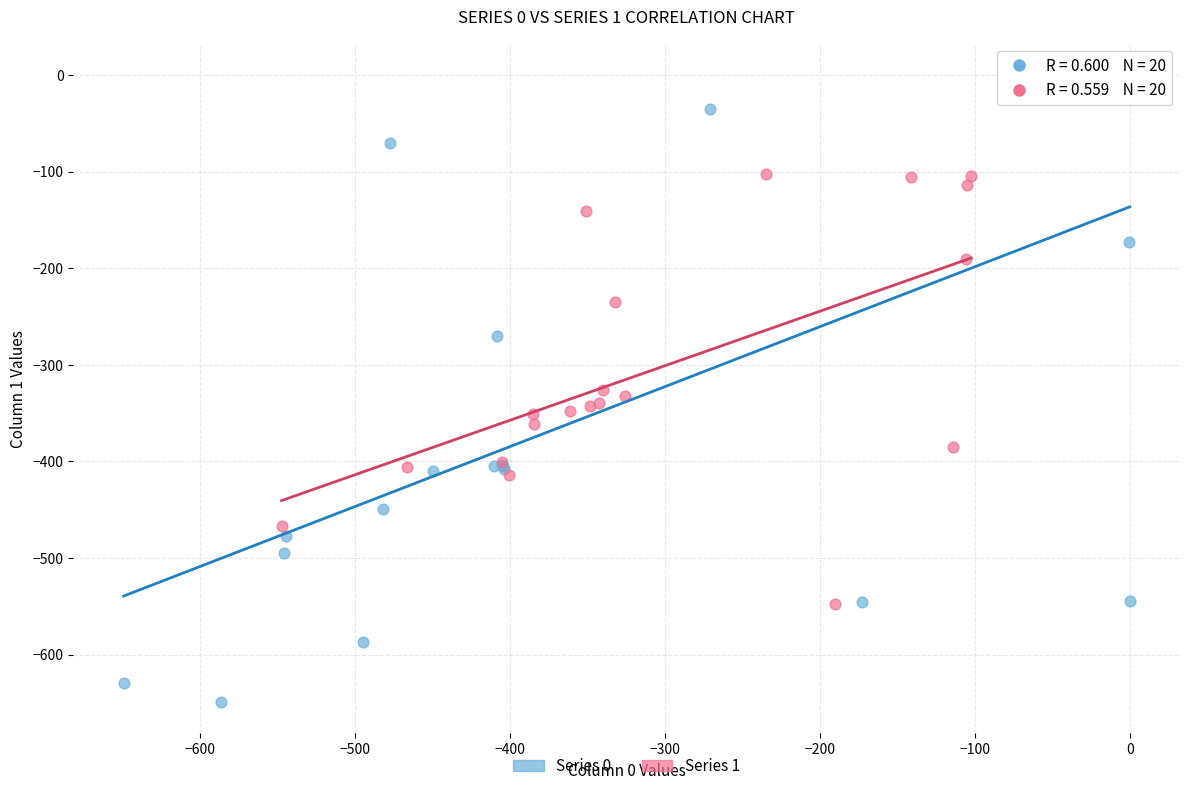

Which series has the largest Y range (max minus min)?

Series 0